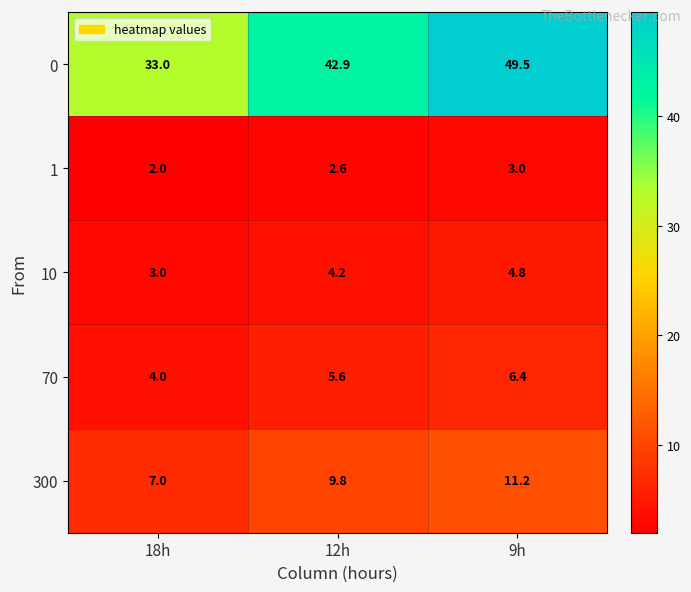

Which category has the lowest value across all series?

18h